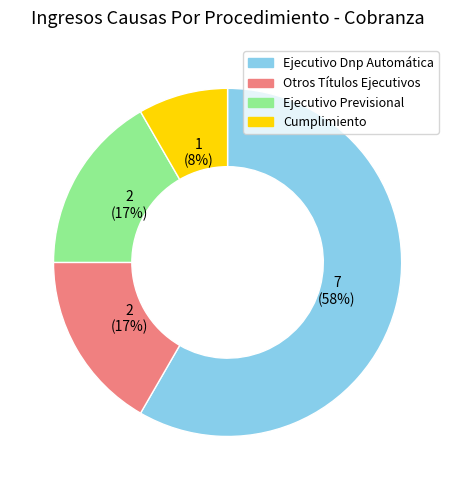

Which category has the smallest portion of the pie?

Cumplimiento